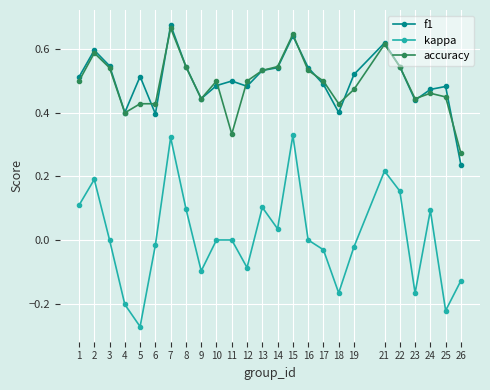

At which category does f1 reach its first local valley?

4